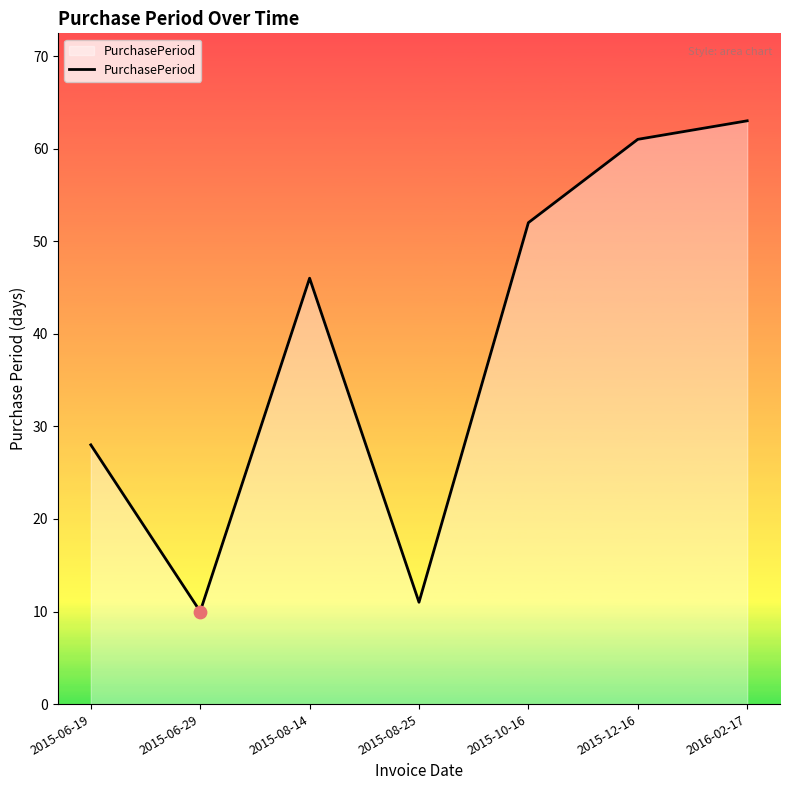

What is the change in value from 2015-08-14 to 2015-10-16?

+6